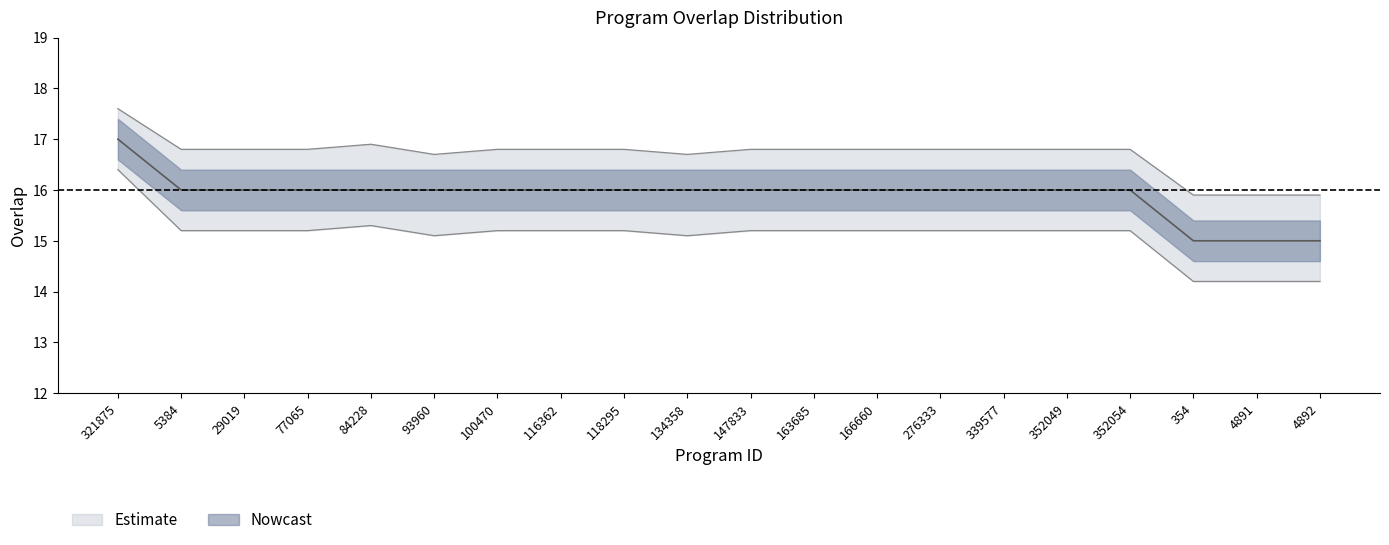

What is the difference between the second highest and second lowest values?

1